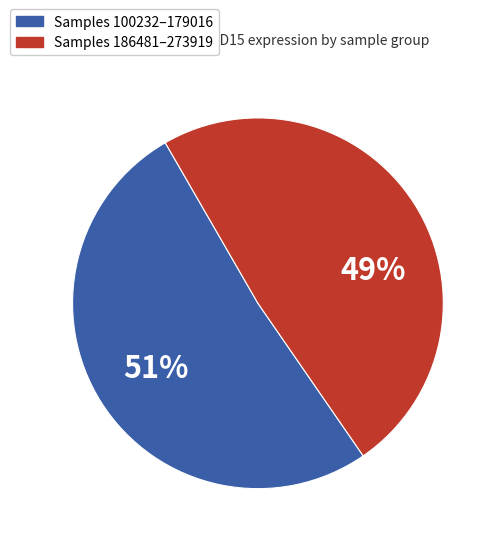

To the nearest percent, what is the average slice percentage?

50%